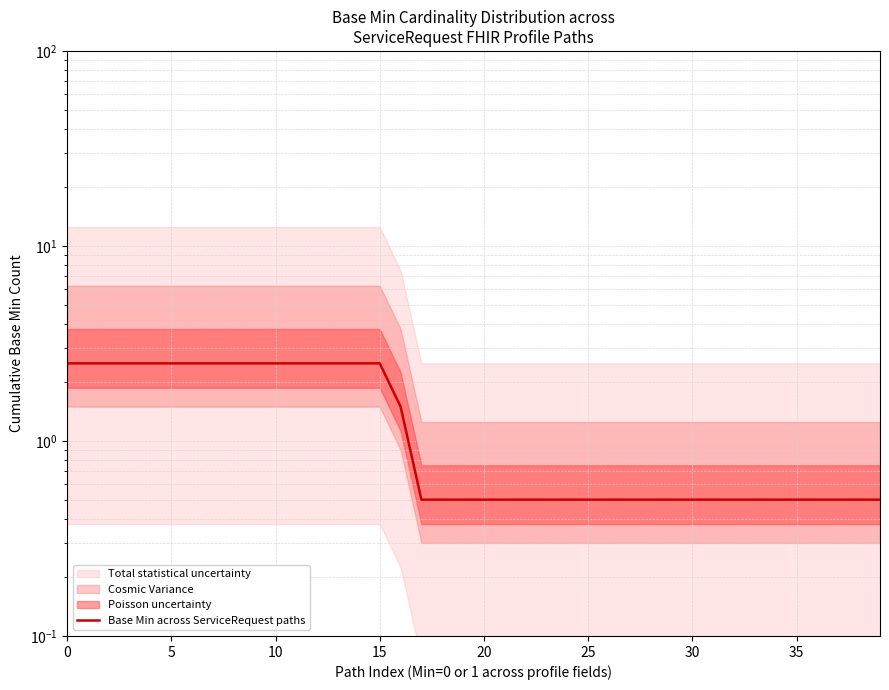

How many lines are shown in the chart?

1